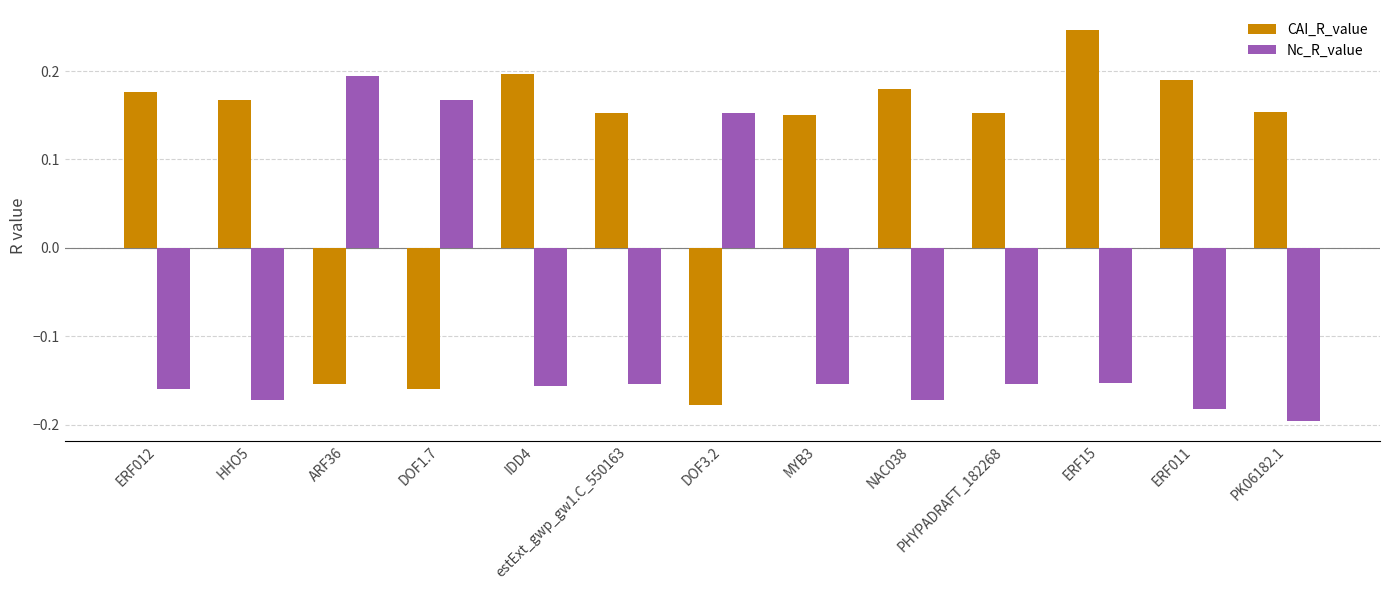

Which series has the largest total across all categories?

CAI_R_value